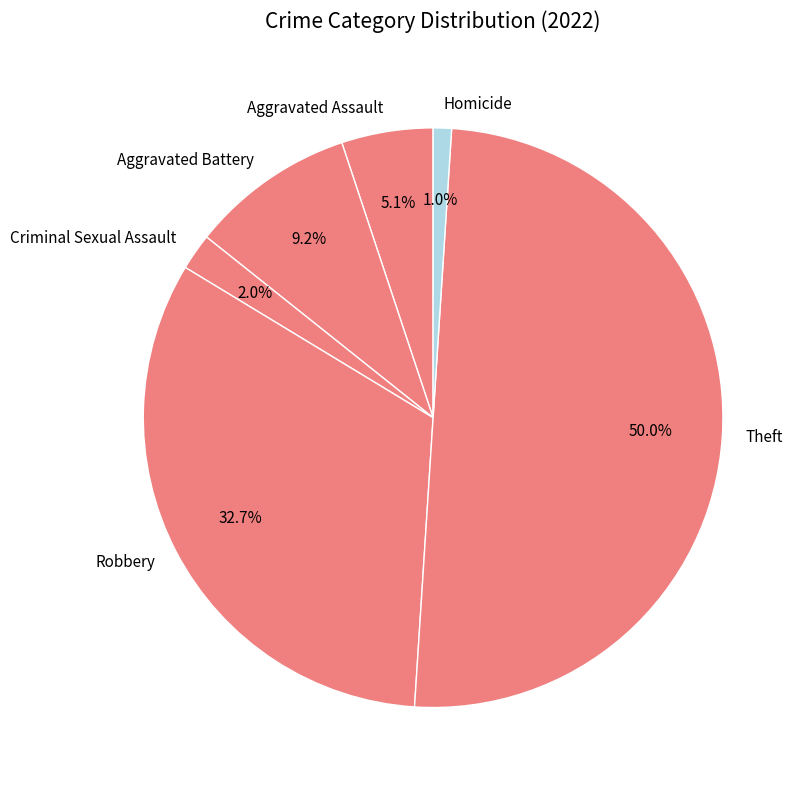

Is Robbery the majority of the pie?

No